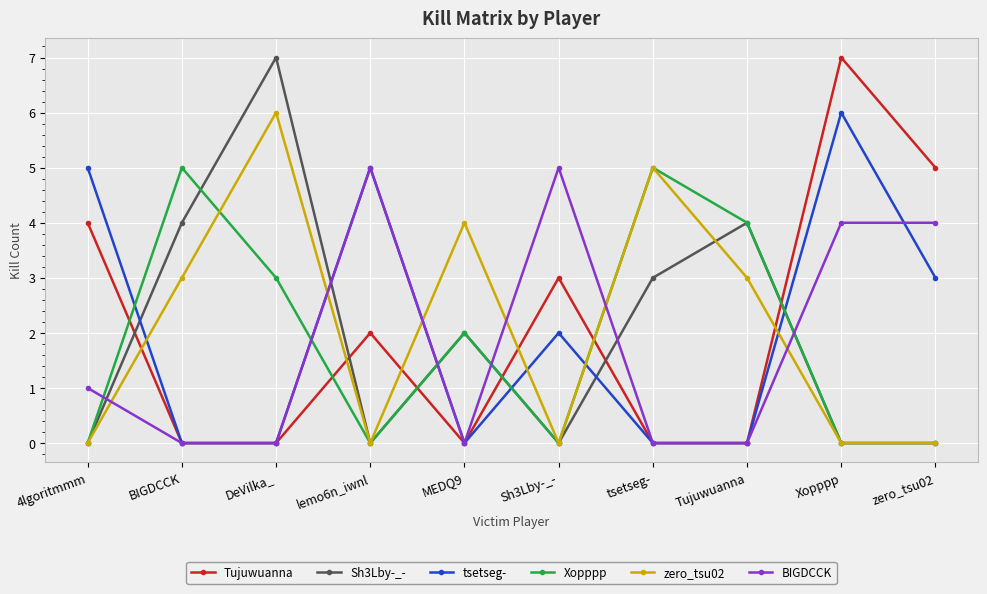

Between MEDQ9 and tsetseg-, which series saw the biggest shift?

Xopppp